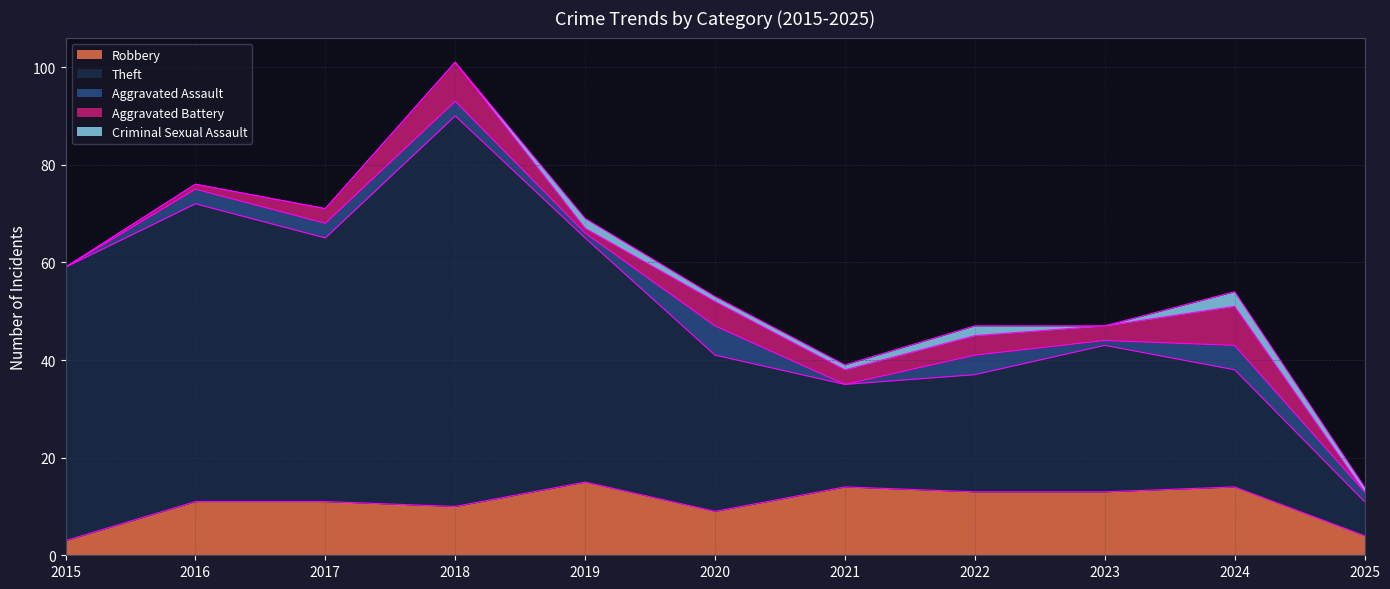

Reading left to right, extract all data points from this chart.

Robbery: 3	11	11	10	15	9	14	13	13	14	4
Theft: 56	61	54	80	50	32	21	24	30	24	7
Aggravated Assault: 0	3	3	3	1	6	0	4	1	5	2
Aggravated Battery: 0	1	3	8	1	5	3	4	3	8	0
Criminal Sexual Assault: 0	0	0	0	2	1	1	2	0	3	1